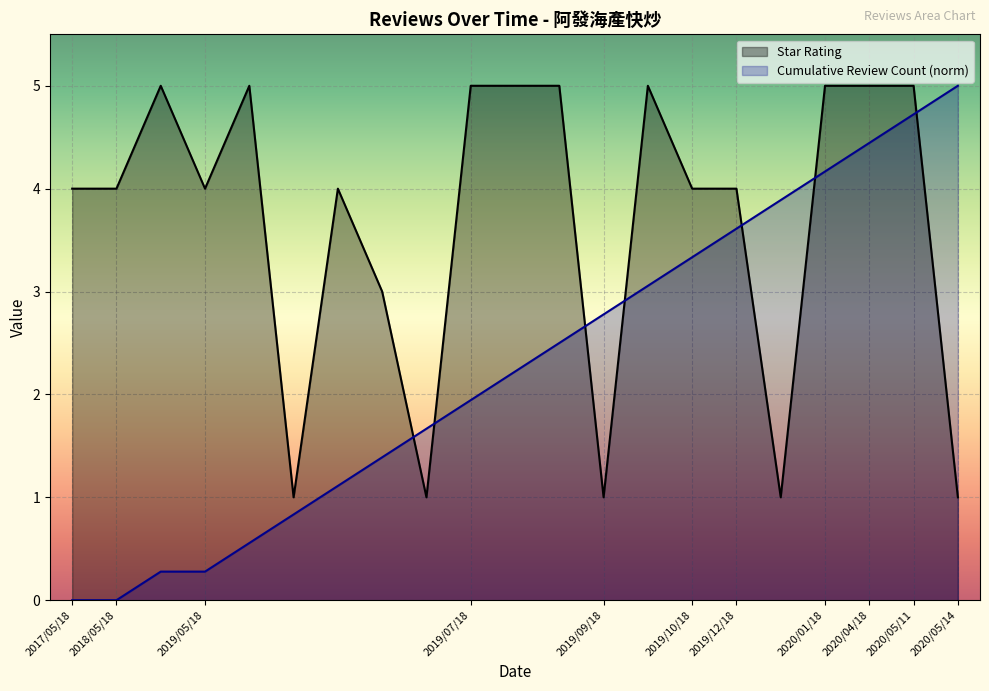

How many distinct data groups are displayed?

2